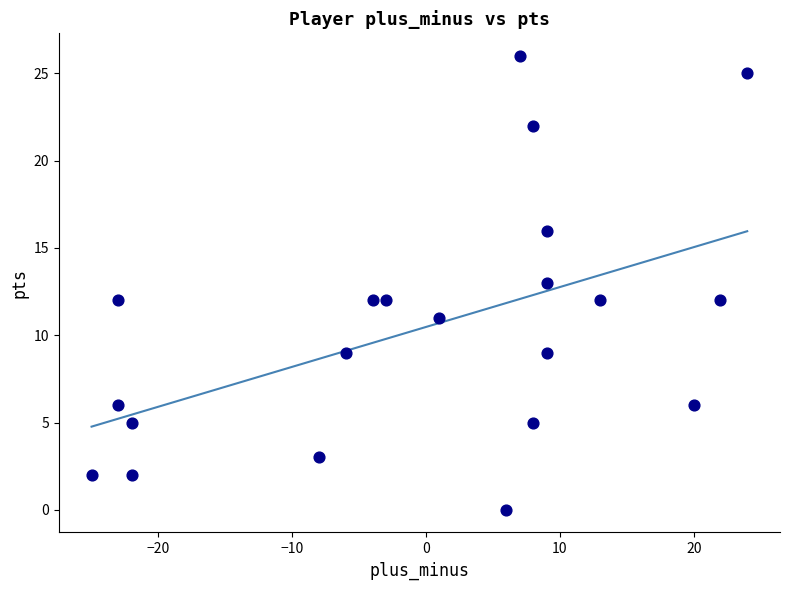

What is the range of Y values (max minus min)?

26